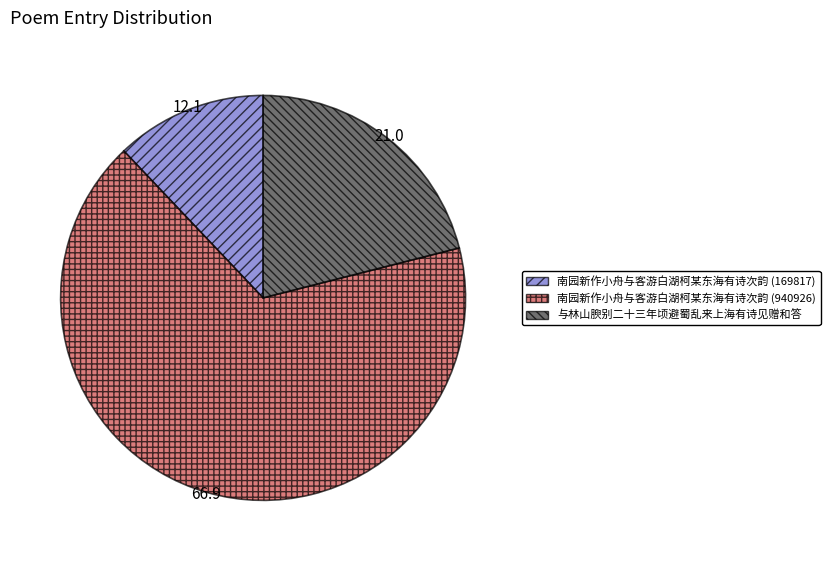

True or false: 南园新作小舟与客游白湖柯某东海有诗次韵 (940926) accounts for 67% of the total.

True